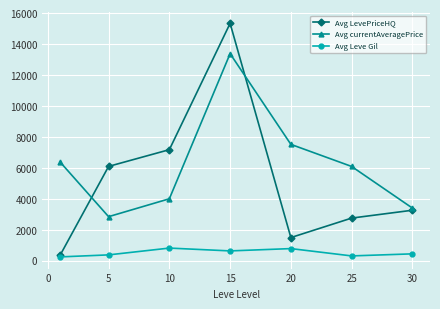

List the series in order of their overall mean, lowest first.

Avg Leve Gil, Avg LevePriceHQ, Avg currentAveragePrice